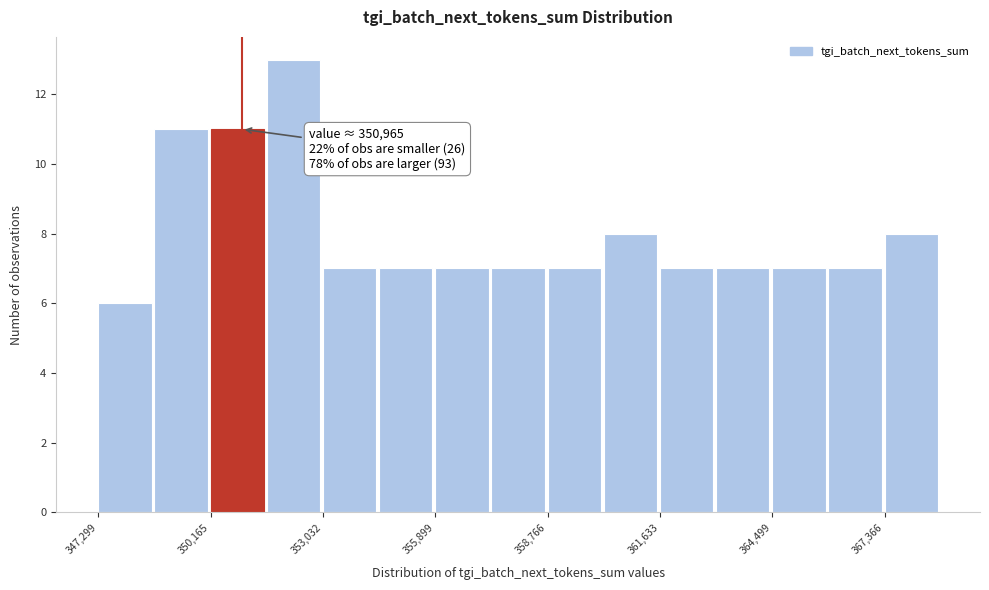

Read against the x-axis, roughly where is the centre of the tallest bar?

352500